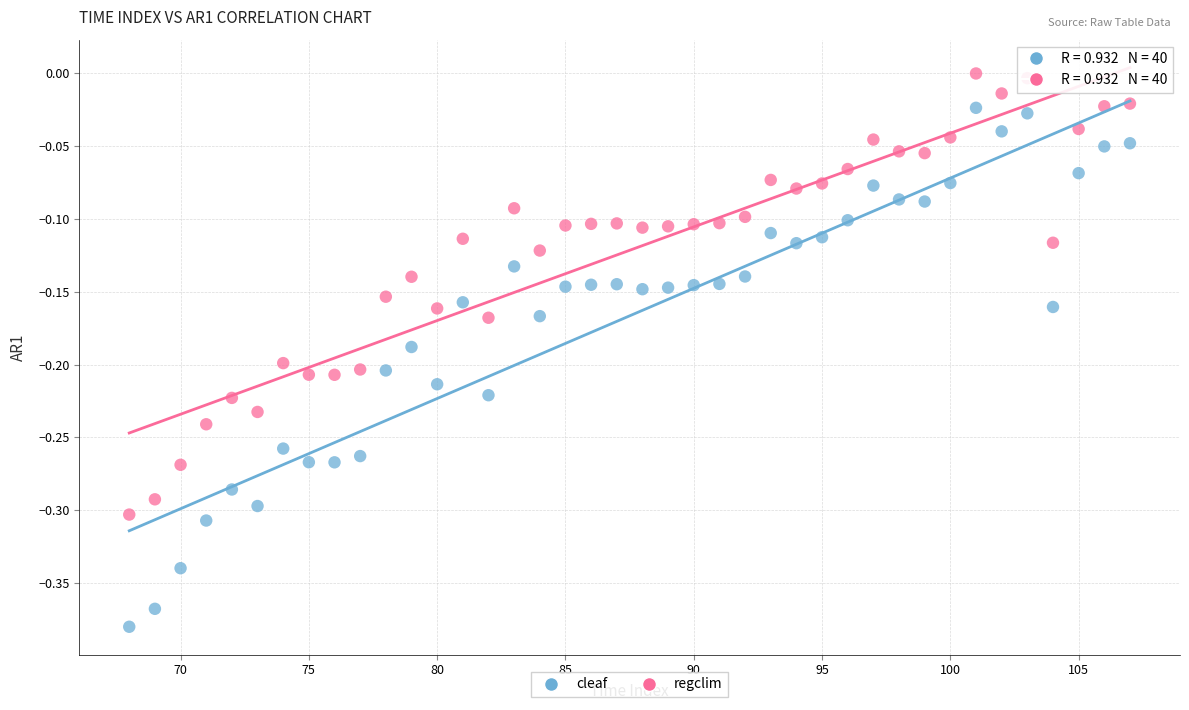

Which series has the widest spread of Y values?

cleaf